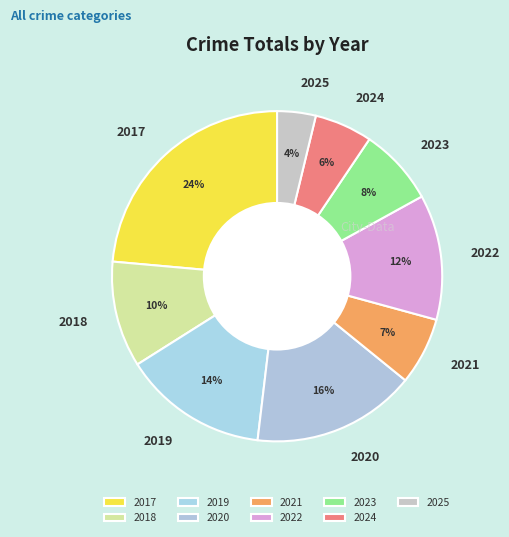

How many segments does this pie chart have?

9